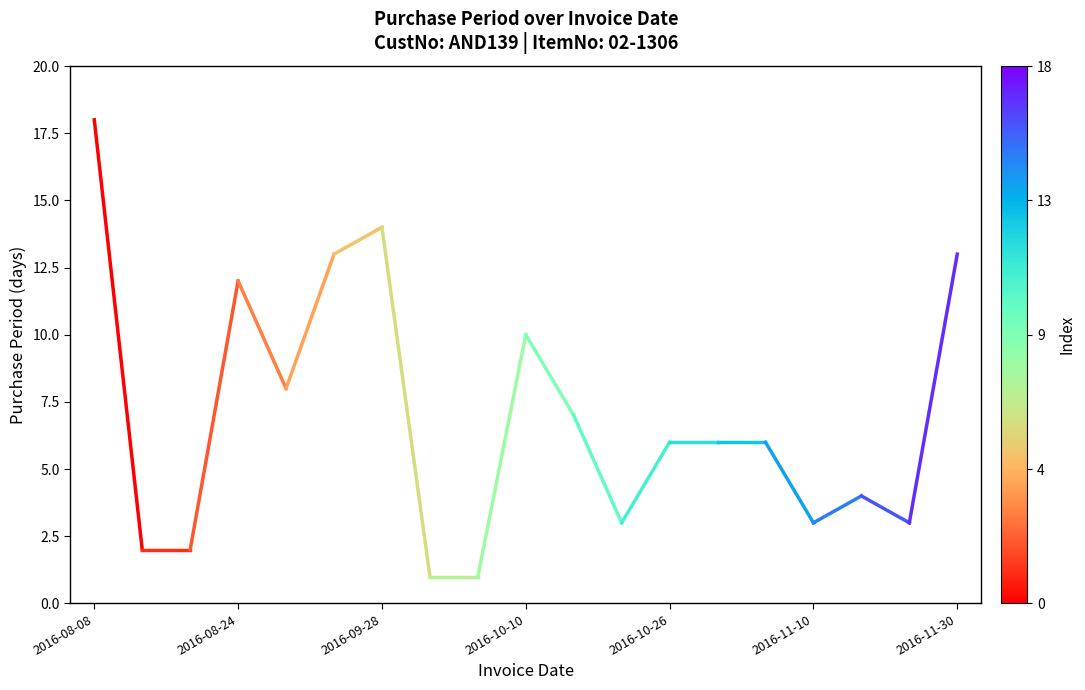

What is the maximum value shown in the chart?

18